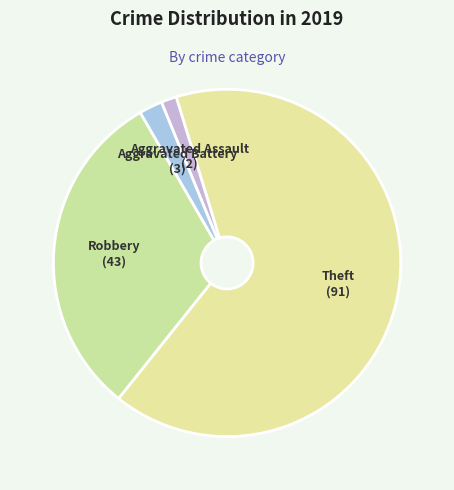

How many slices are in this pie chart?

4